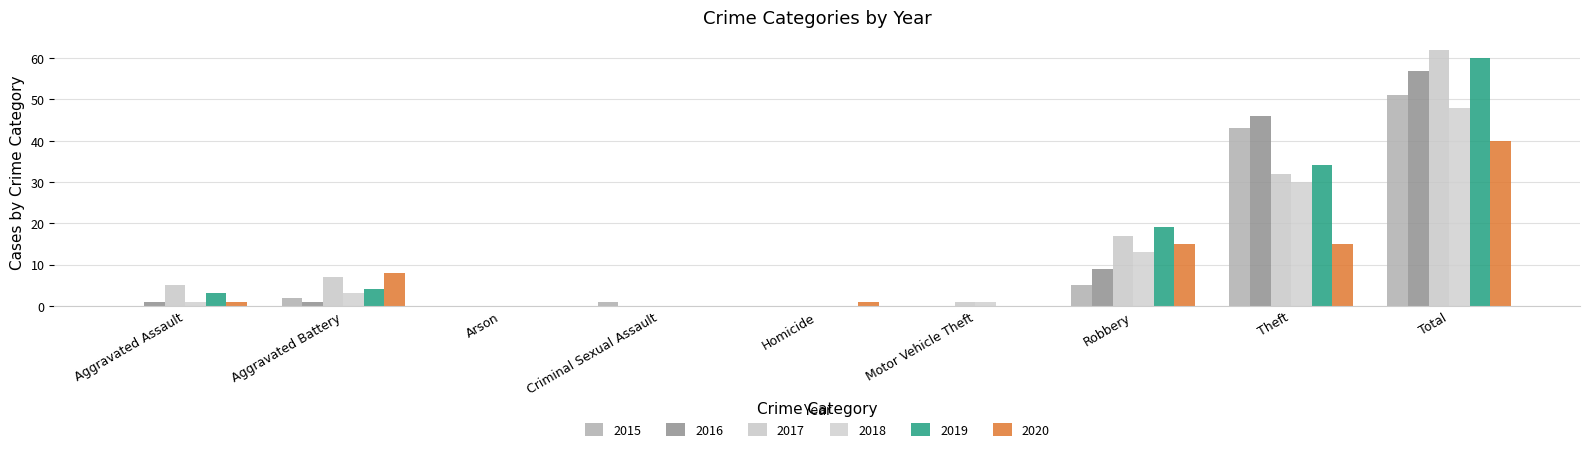

Reading left to right, extract all data points from this chart.

2015: 0	2	0	1	0	0	5	43	51
2016: 1	1	0	0	0	0	9	46	57
2017: 5	7	0	0	0	1	17	32	62
2018: 1	3	0	0	0	1	13	30	48
2019: 3	4	0	0	0	0	19	34	60
2020: 1	8	0	0	1	0	15	15	40